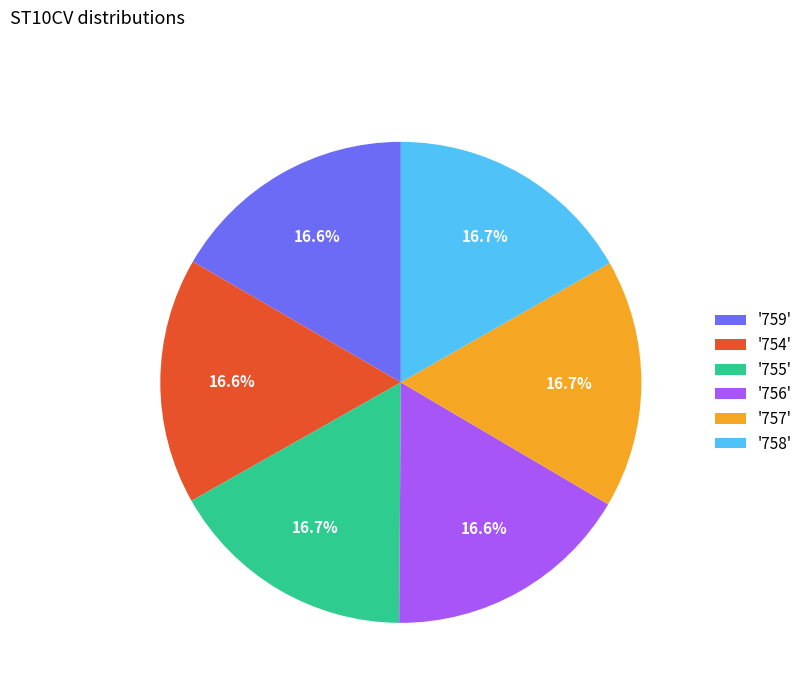

How many slices are in this pie chart?

6